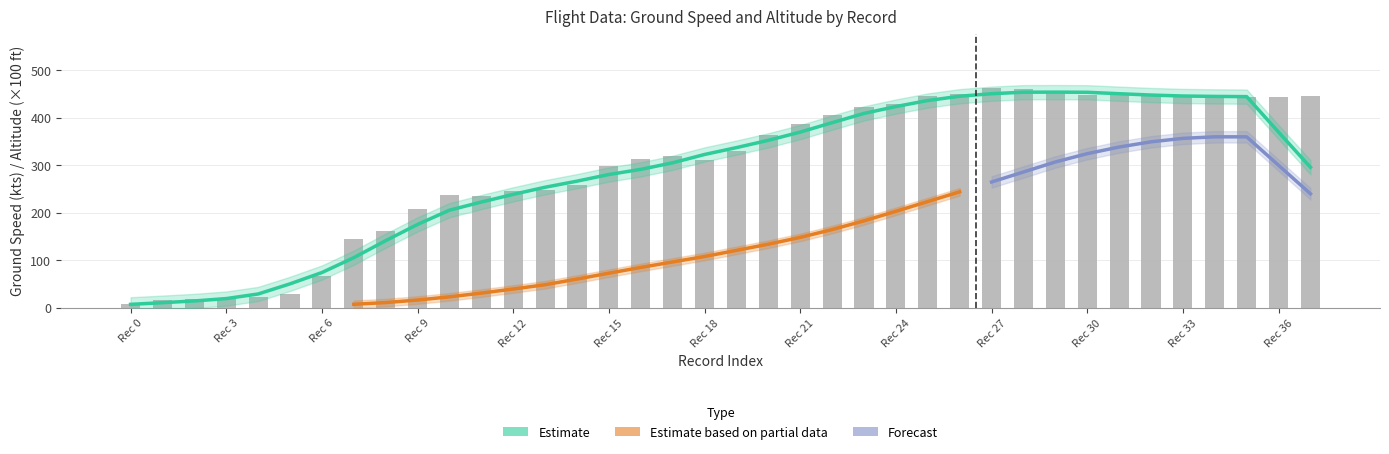

What is the maximum value shown in the chart?

462